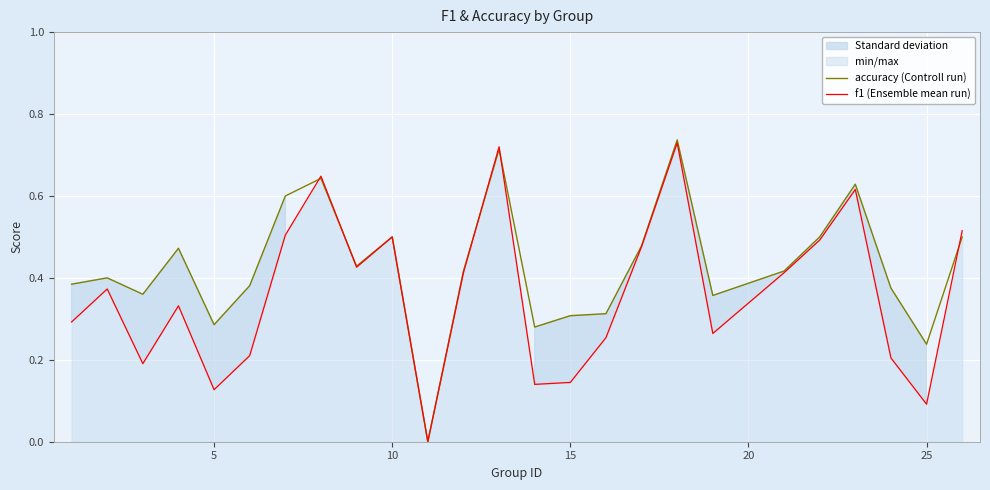

In f1 (Ensemble mean run), how many points are higher than both neighbors (excluding endpoints)?

7